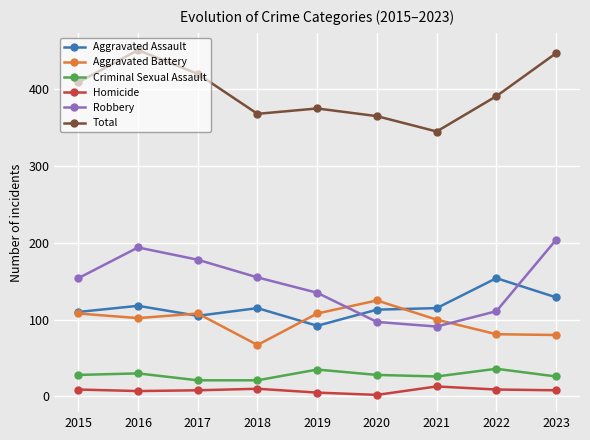

At which category does Aggravated Assault reach its first local valley?

2017